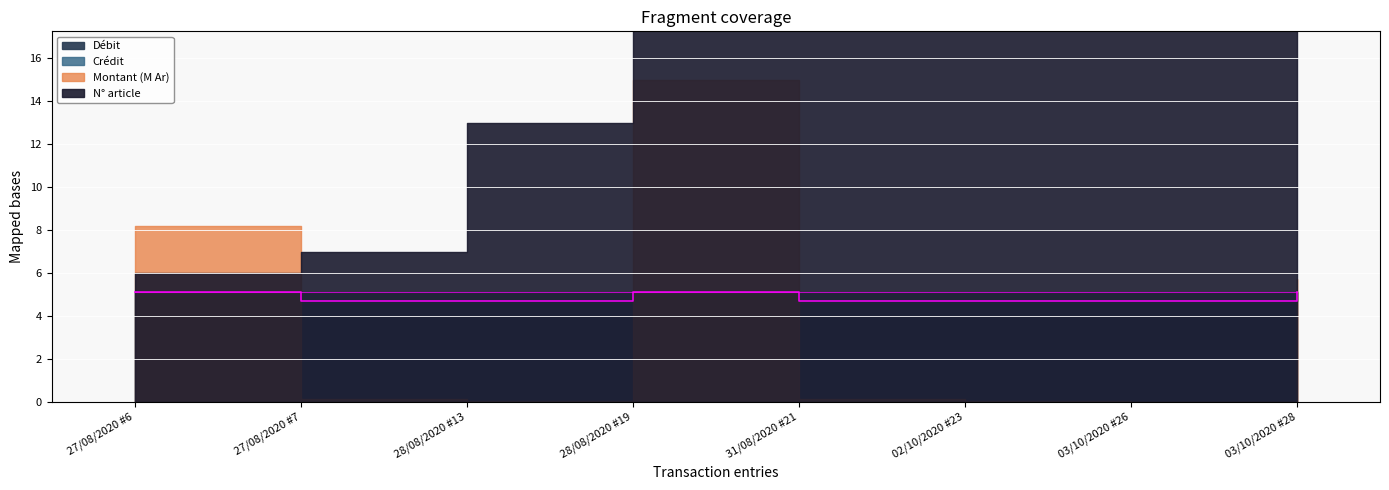

How many lines are shown in the chart?

2